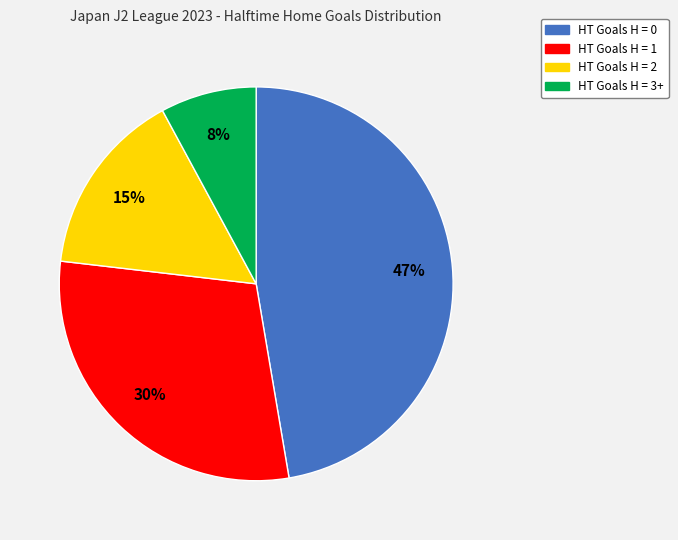

Which category has the smallest portion of the pie?

HT Goals H = 3+